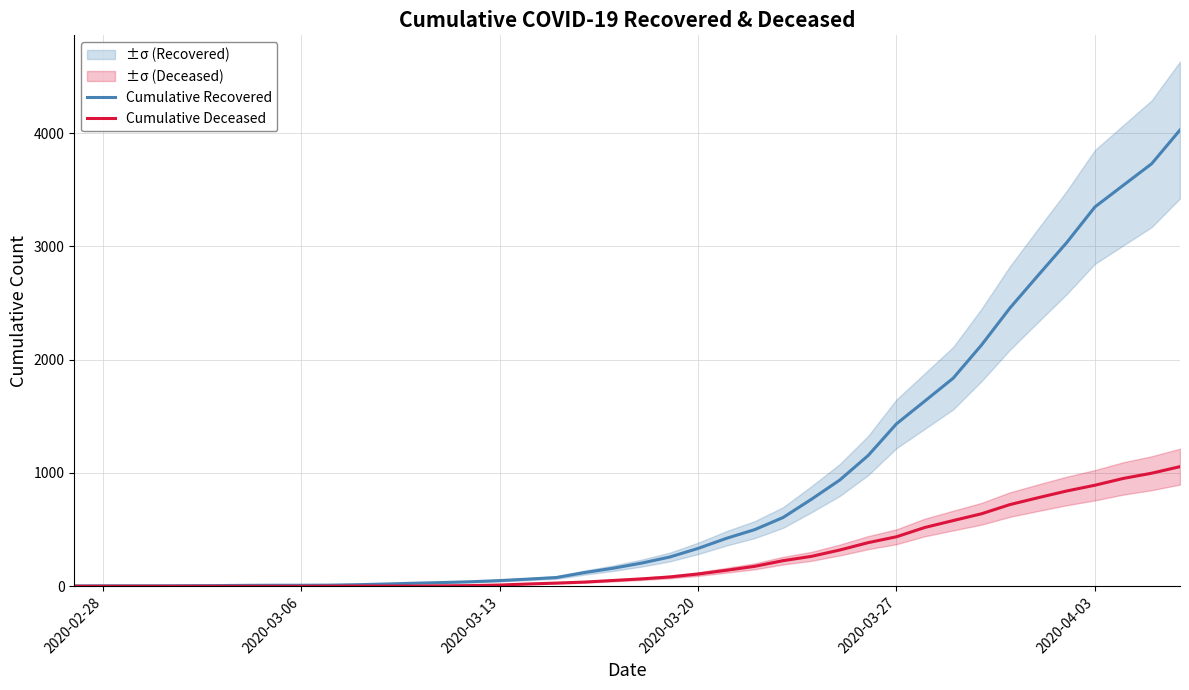

True or false: Cumulative Recovered and Cumulative Deceased cross at least once.

False